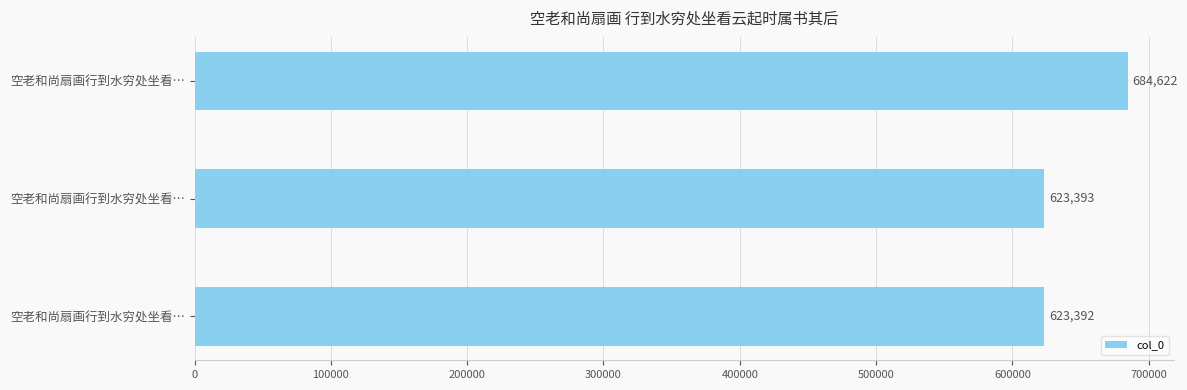

Does the chart contain any negative values?

No